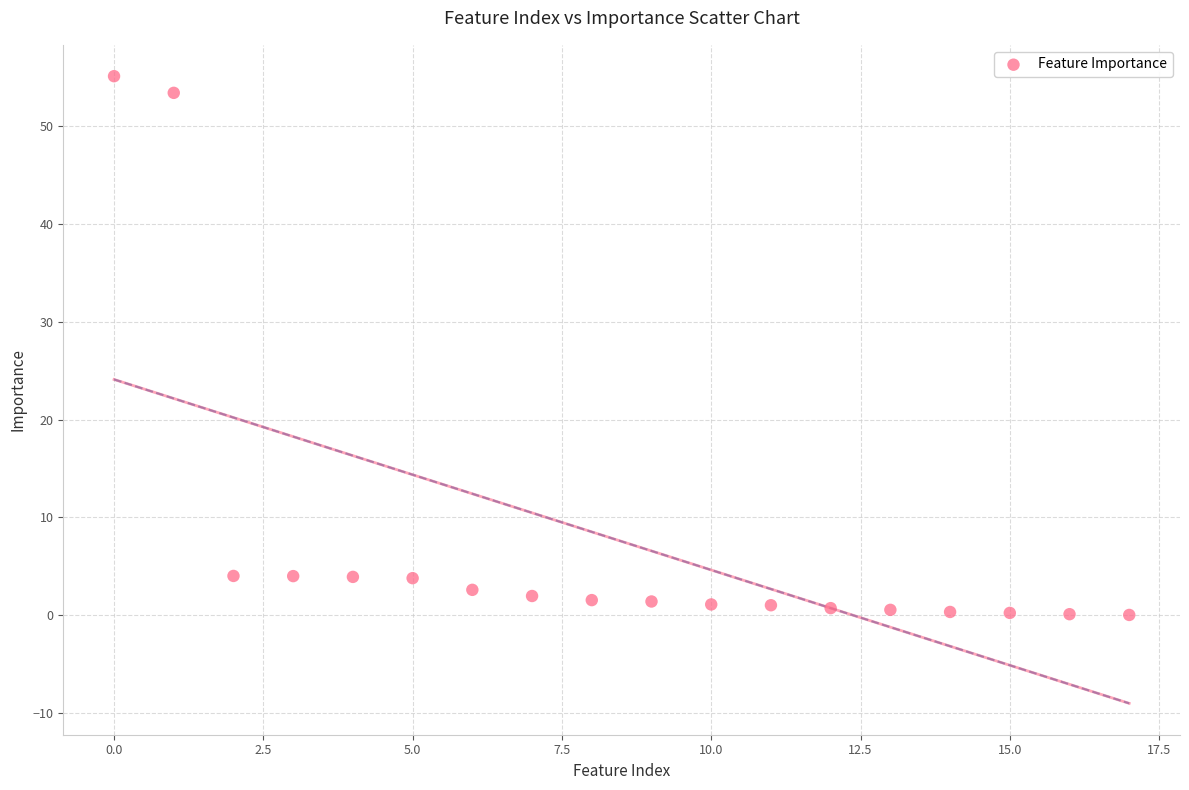

What is the range of Y values (max minus min)?

55.1